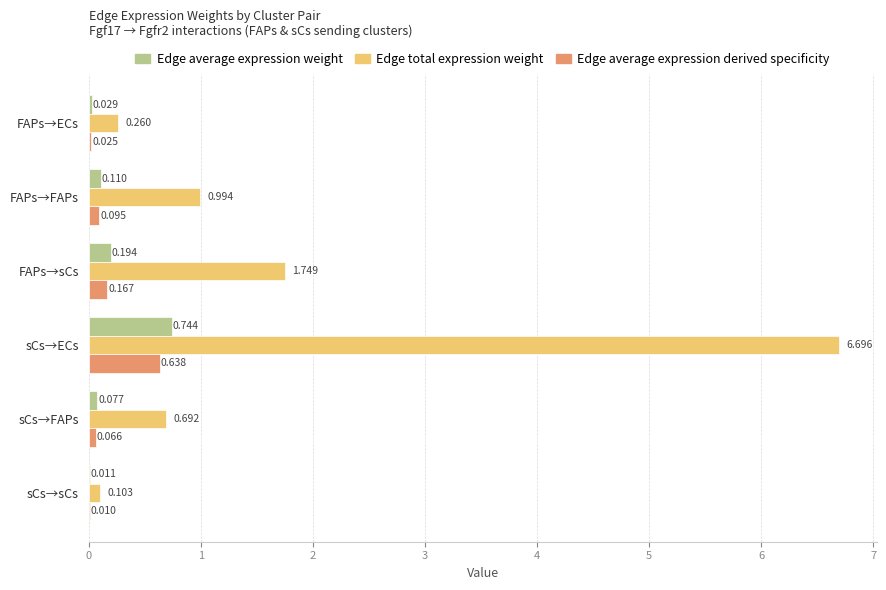

Which series has the largest total across all categories?

Edge total expression weight